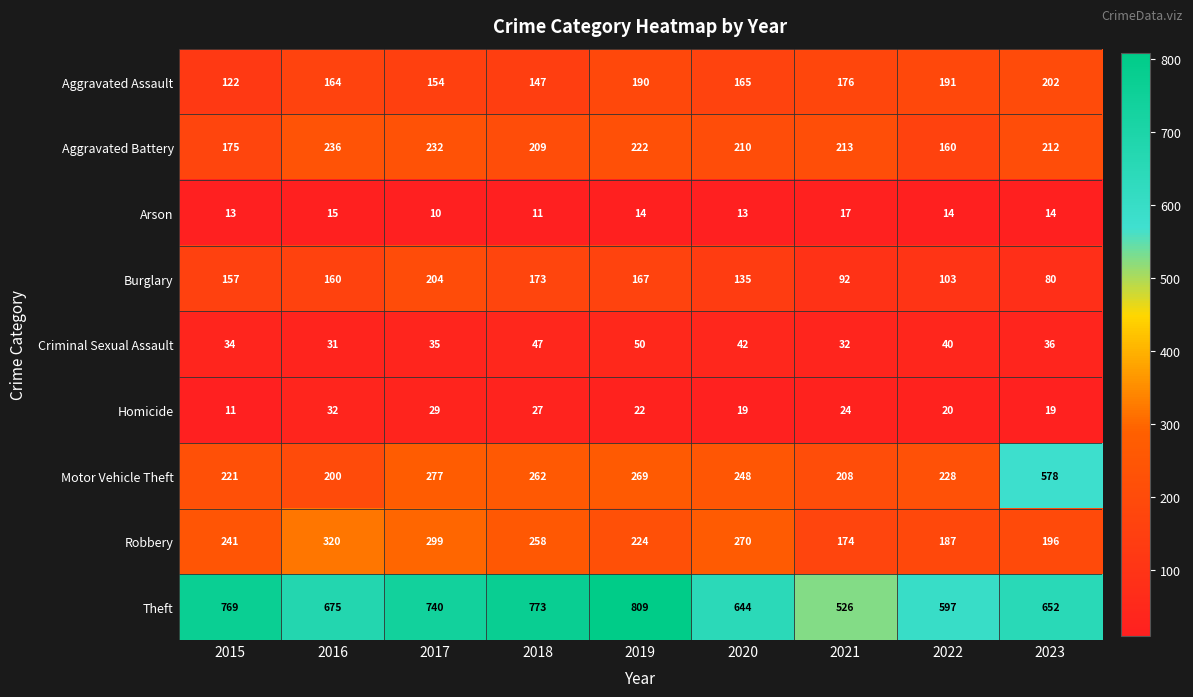

Rank the series at 2022 from lowest to highest value.

Arson, Homicide, Criminal Sexual Assault, Burglary, Aggravated Battery, Robbery, Aggravated Assault, Motor Vehicle Theft, Theft